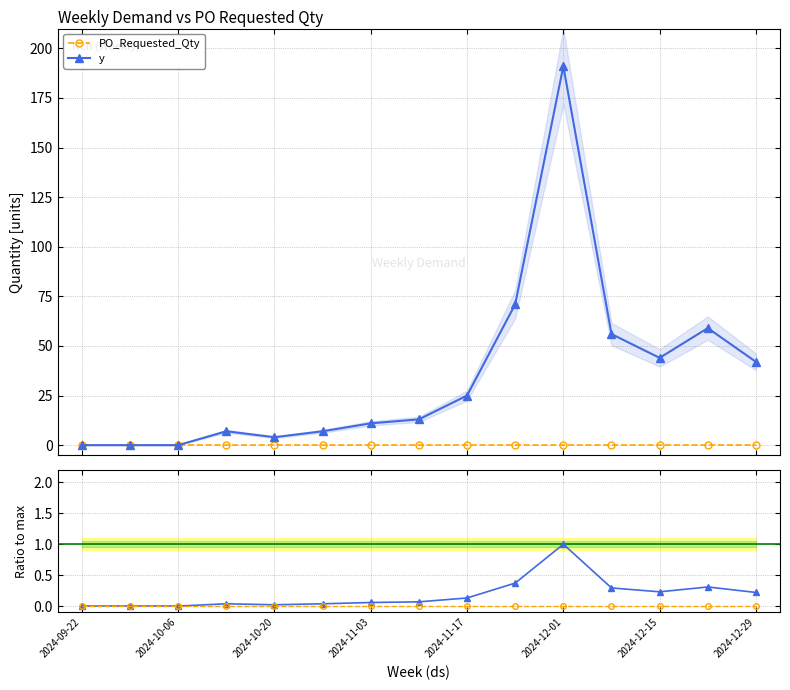

What is the difference between the second highest and second lowest values in the y series?

71